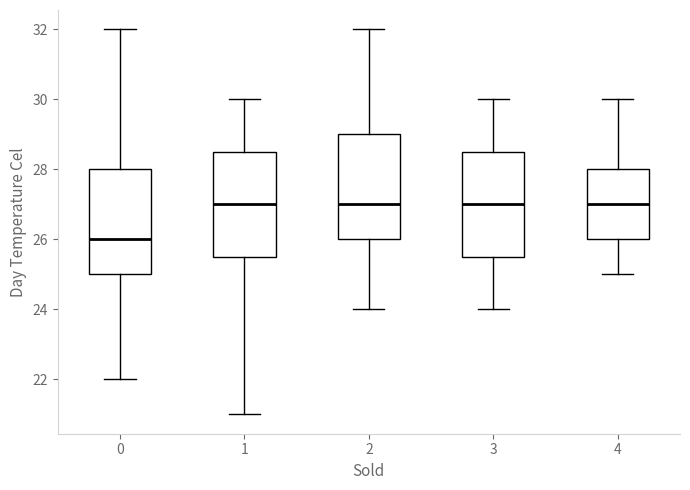

Where does the median line of the box at x = 2 sit on the y-axis? The values are not printed on the chart, so give them approximately, as read against the axis.

27.0